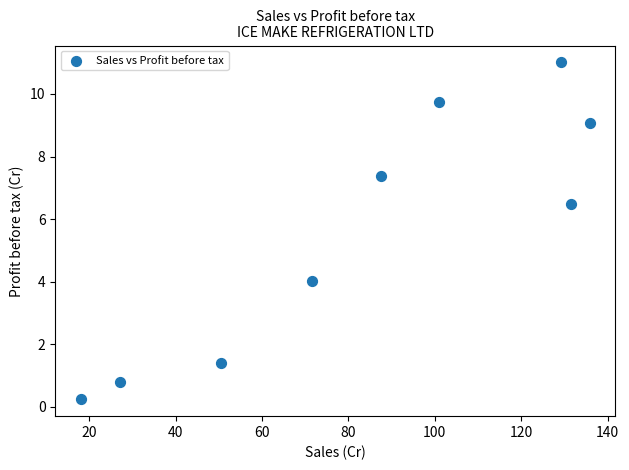

What is the range of Y values (max minus min)?

10.8